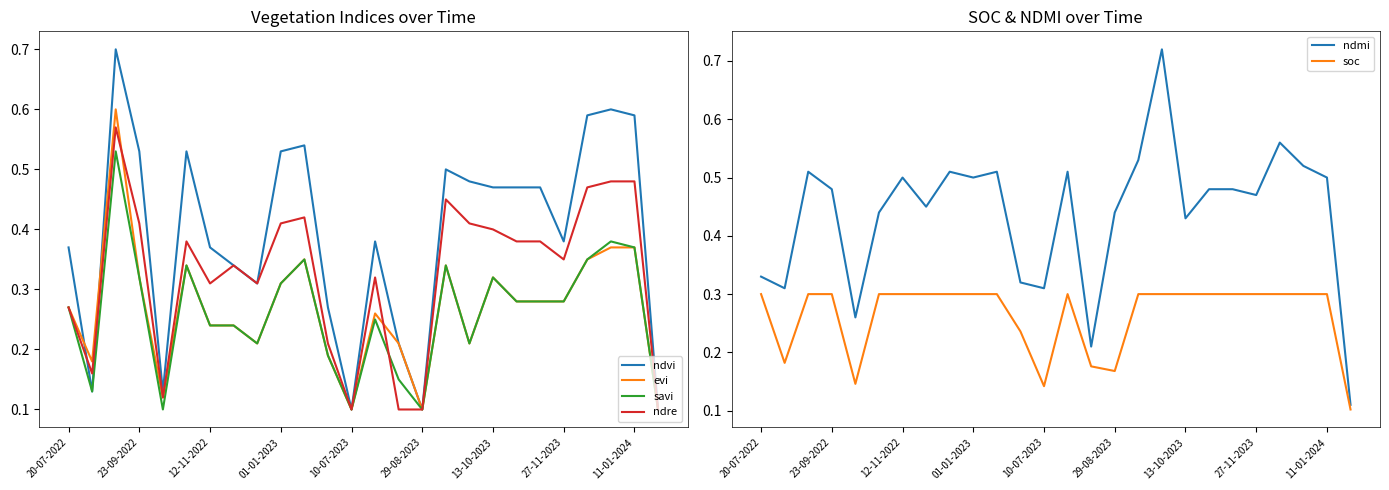

Which series has the widest spread of values?

ndmi